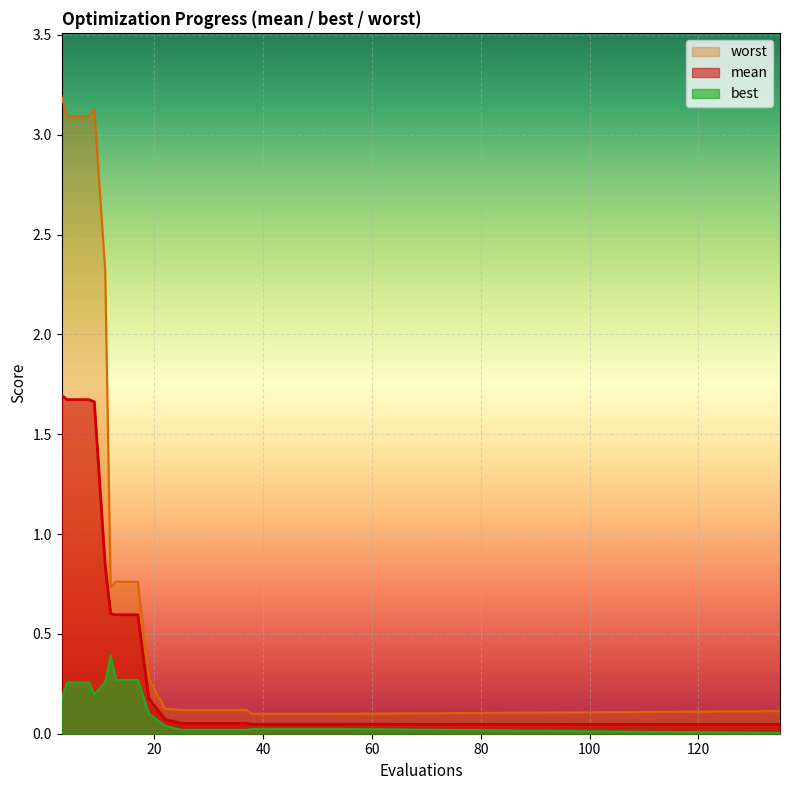

True or false: worst and mean cross at least once.

False